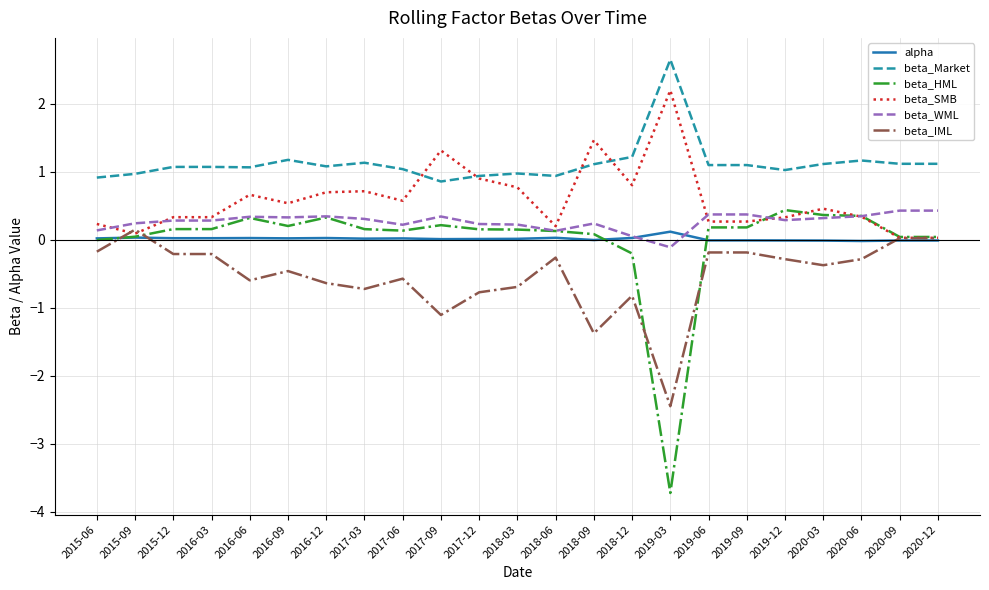

True or false: beta_HML has more than 0 points higher than both neighbors.

True